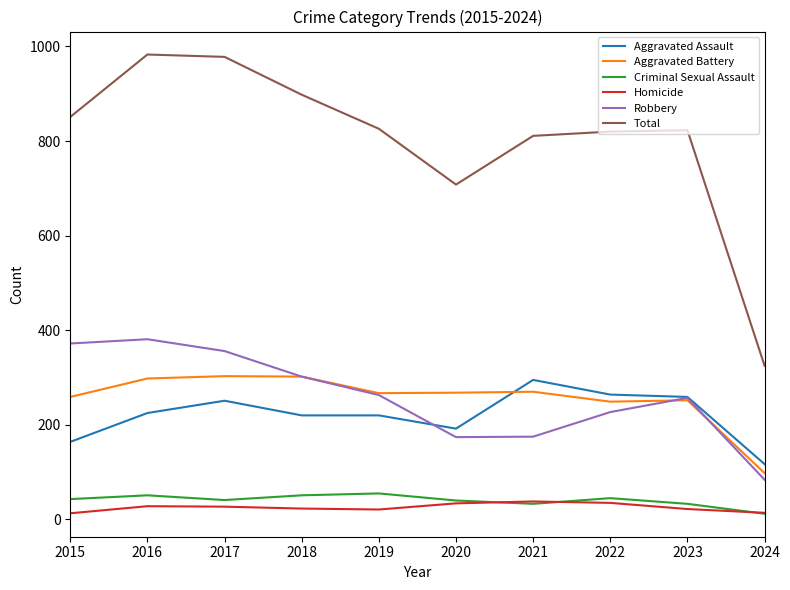

What is the sum of all Aggravated Battery values?

2566